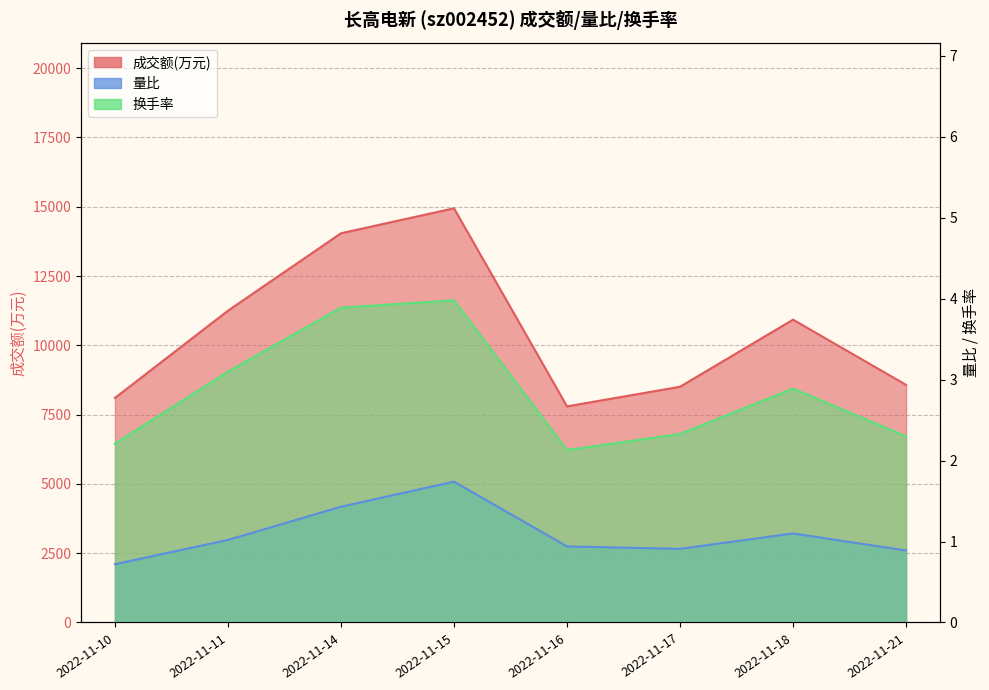

At which category does 换手率 reach its first local peak?

2022-11-15